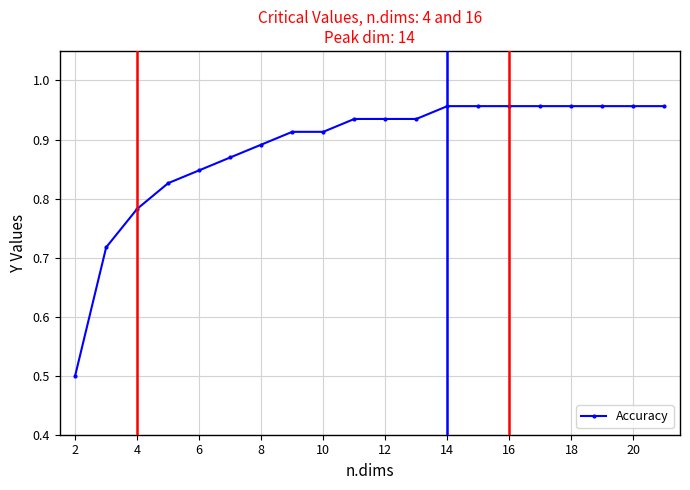

What is the difference between the maximum and minimum values?

0.5